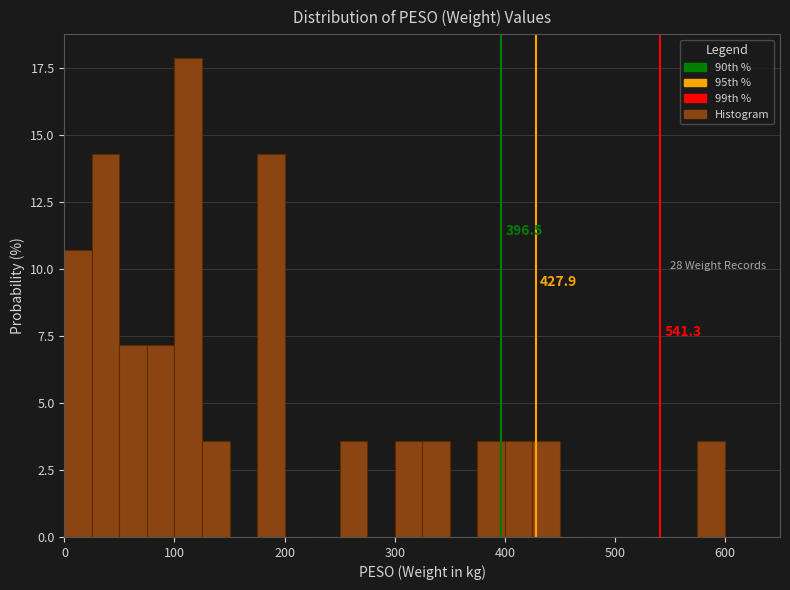

Read against the x-axis, roughly where is the centre of the tallest bar?

110